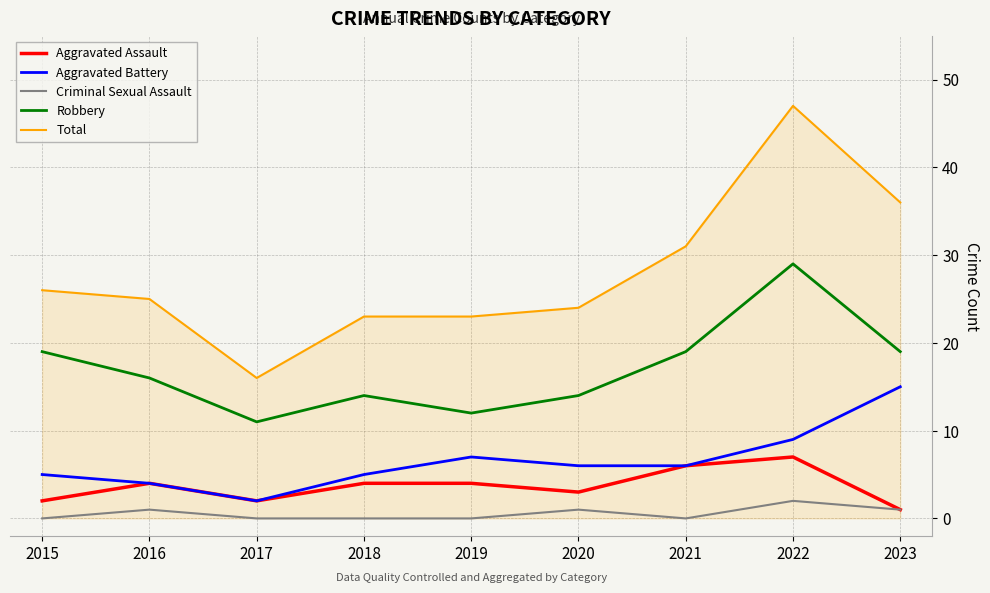

True or false: Robbery has a value of 12 at 2019.

True